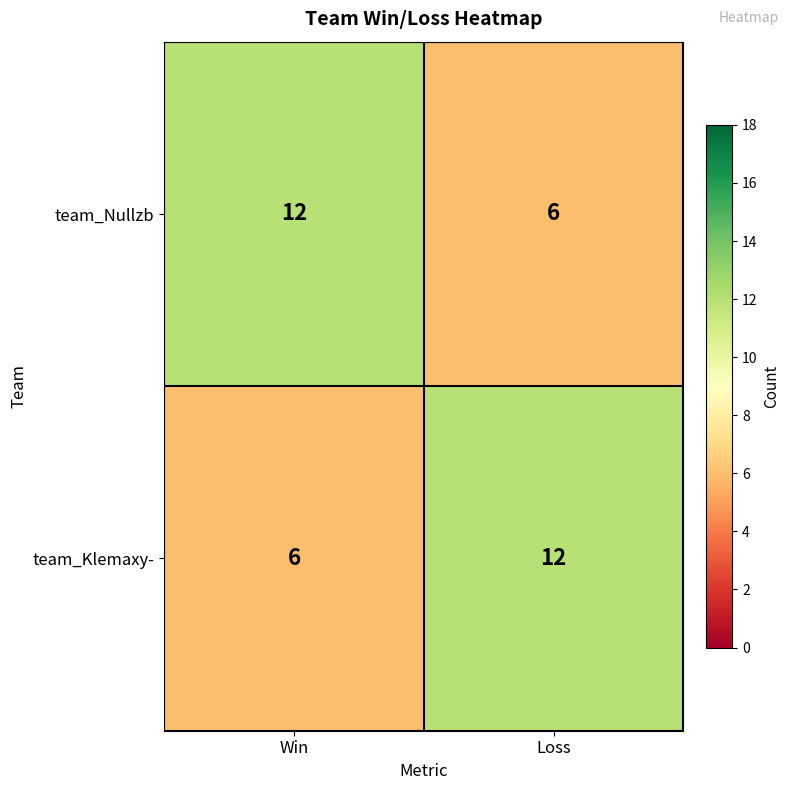

Reading left to right, list all the values displayed in this chart.

team_Nullzb: 12	6
team_Klemaxy-: 6	12